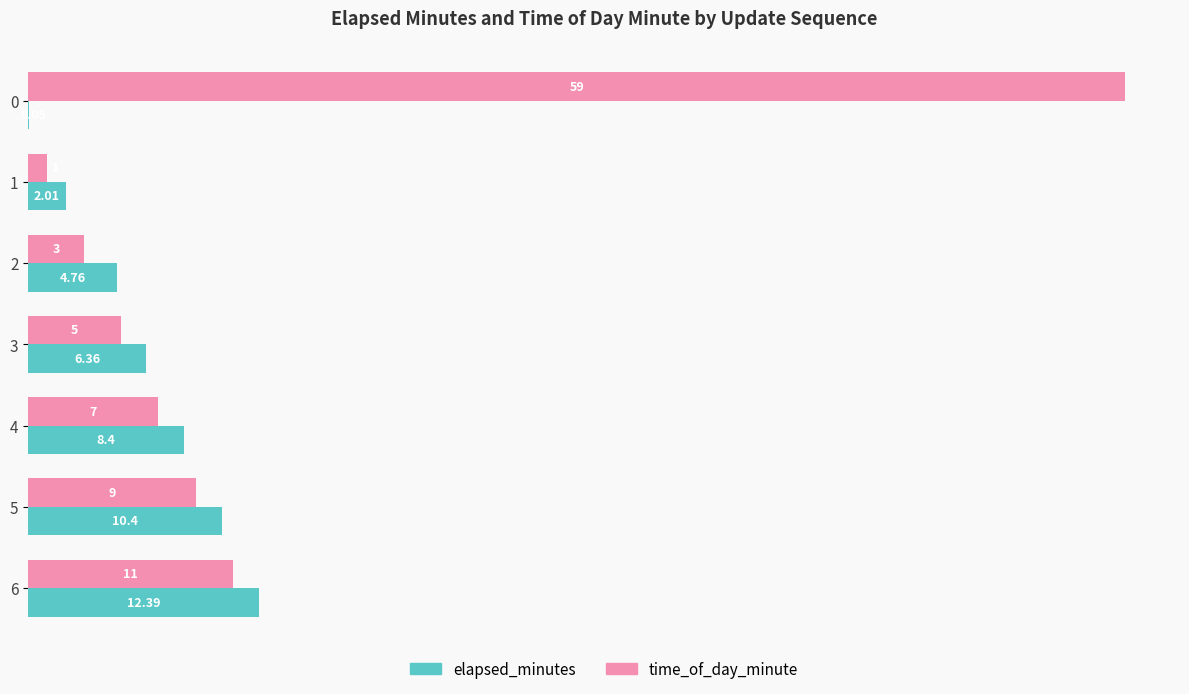

Which series has the largest total across all categories?

time_of_day_minute